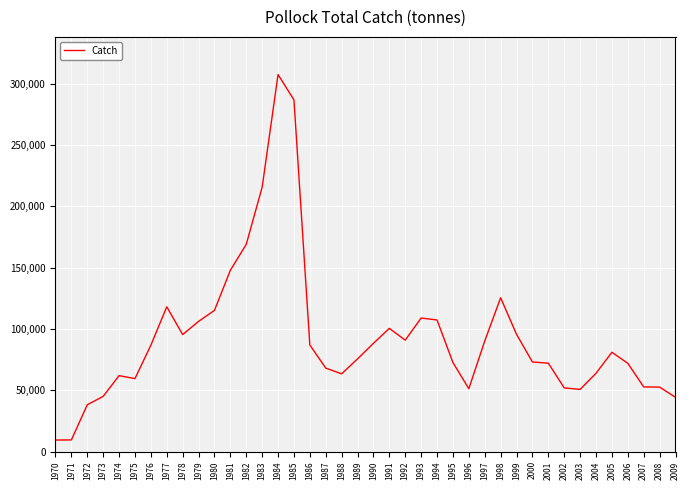

The value at 1999 is 50592.7. True or false?

False